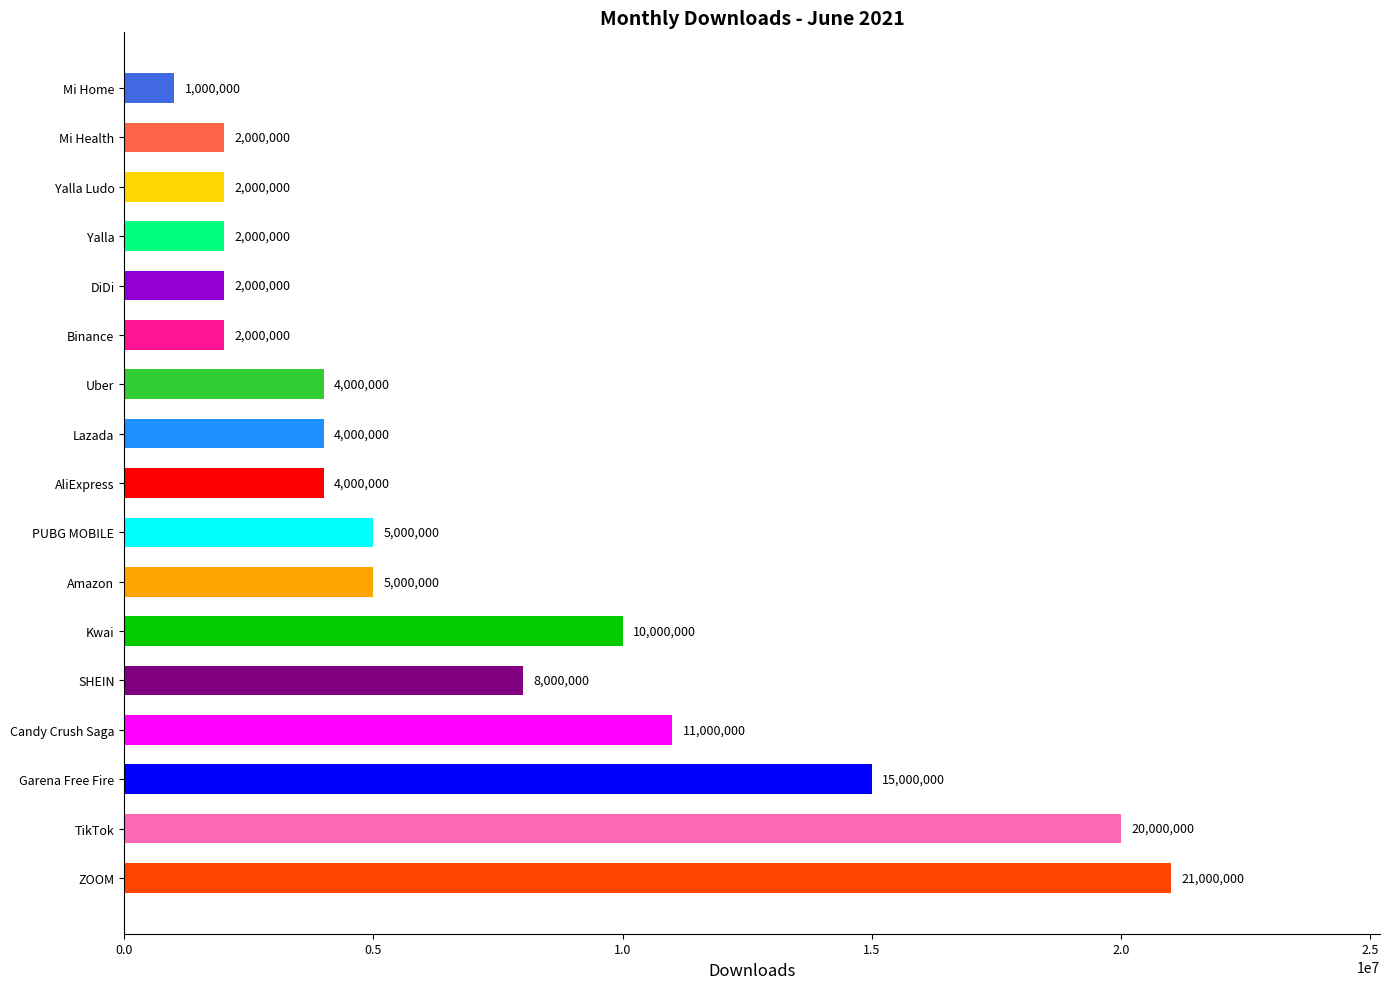

What is the average value?

6941176